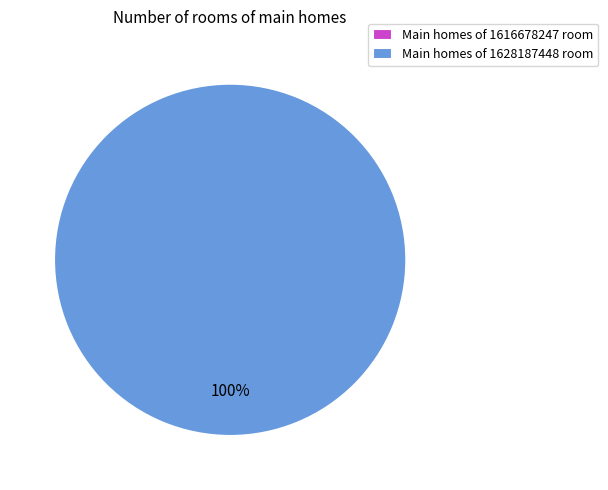

Rank the categories by value from highest to lowest.

1628187448, 1616678247